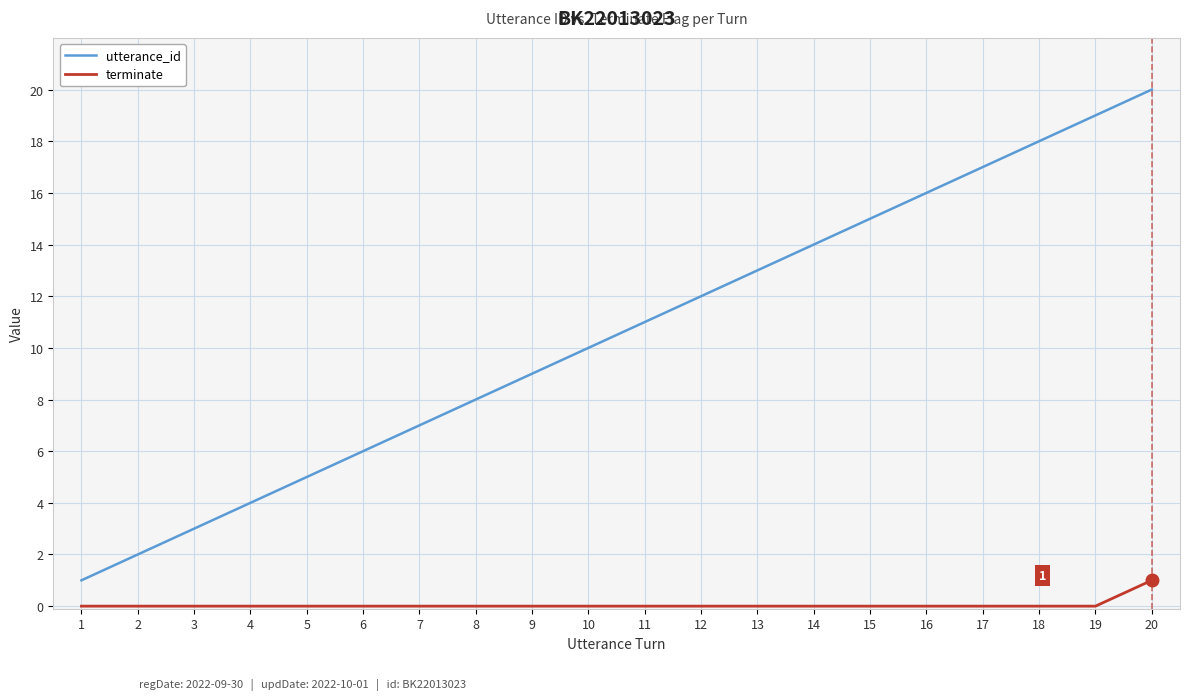

Where is utterance_id nearest to the value 10?

10